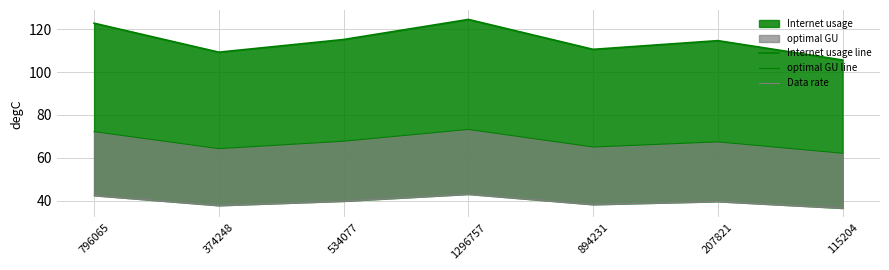

At which label is Internet usage line closest to 115?

534077